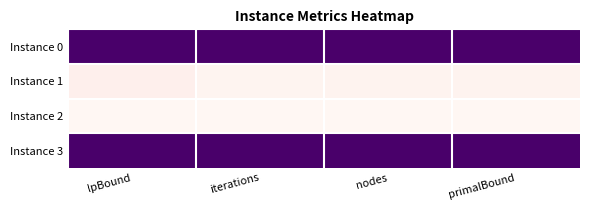

What is the total value across all series at nodes?

2.0